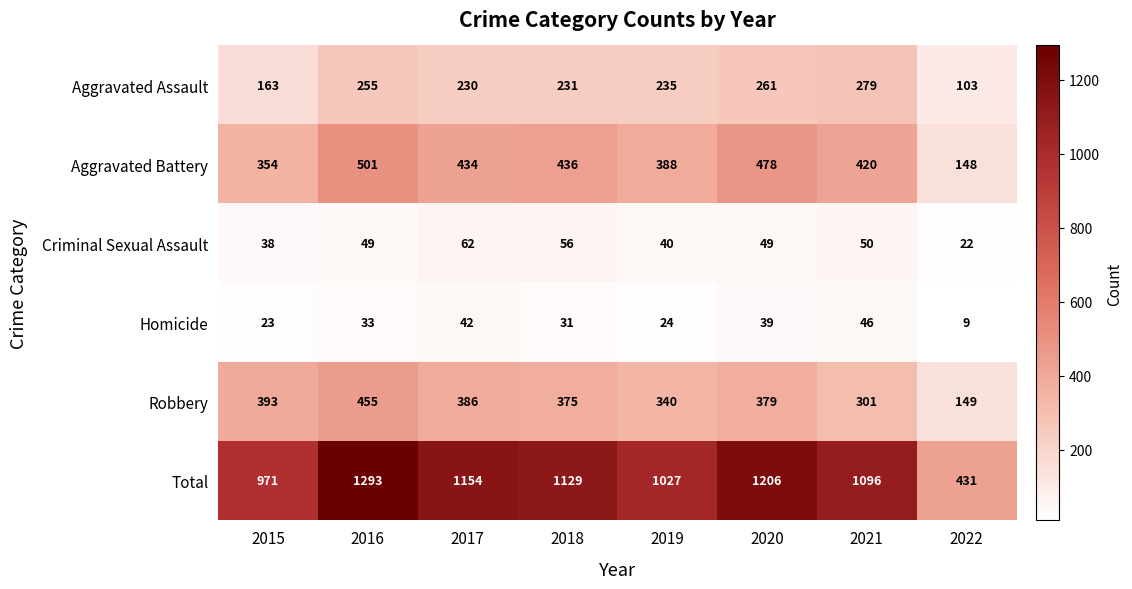

True or false: Total has a value of 678 at 2022.

False